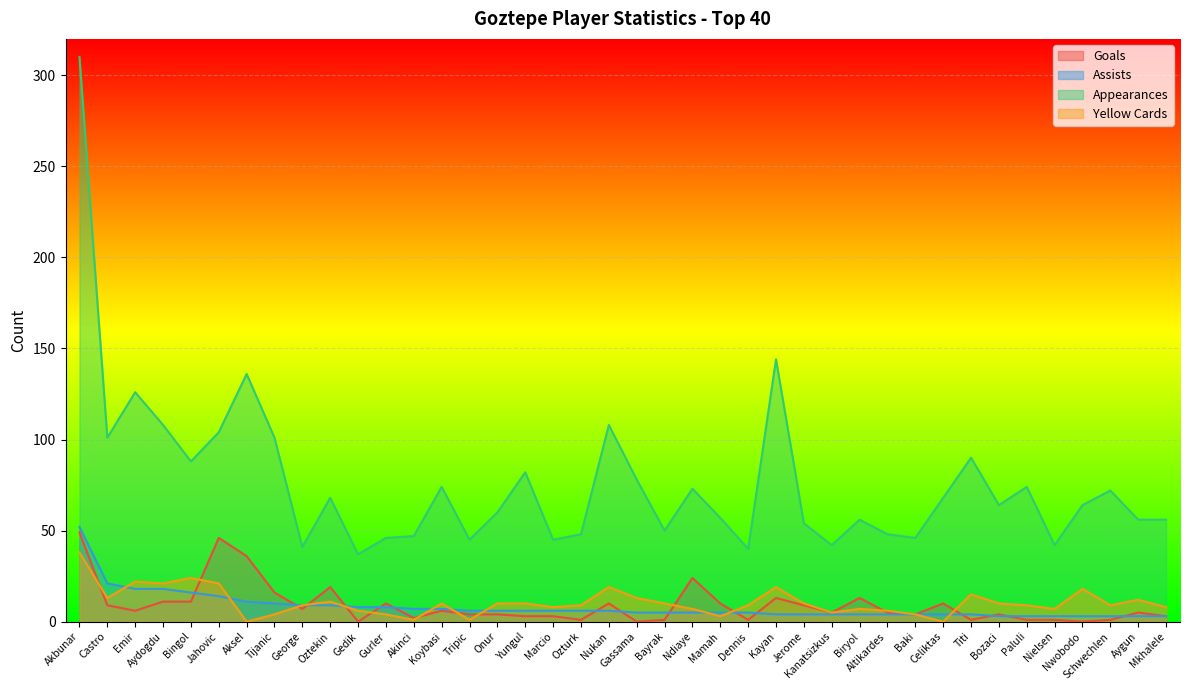

Where is yellow_cards nearest to the value 19?

Nukan